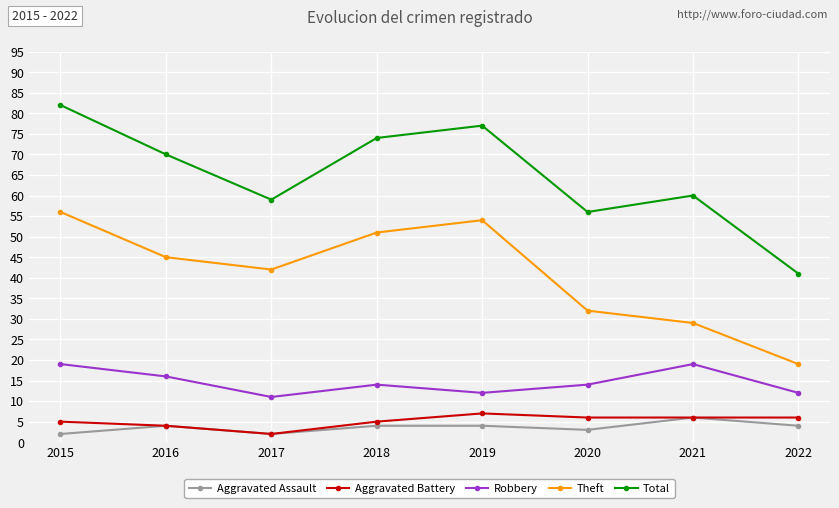

True or false: Theft and Aggravated Battery cross at least once.

False